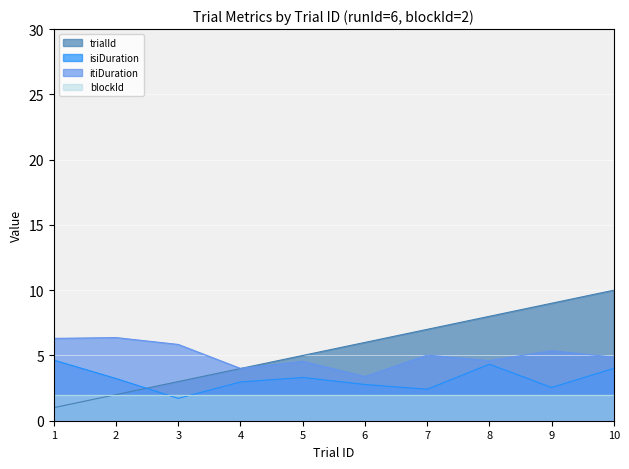

Which series has the largest total across all categories?

trialId